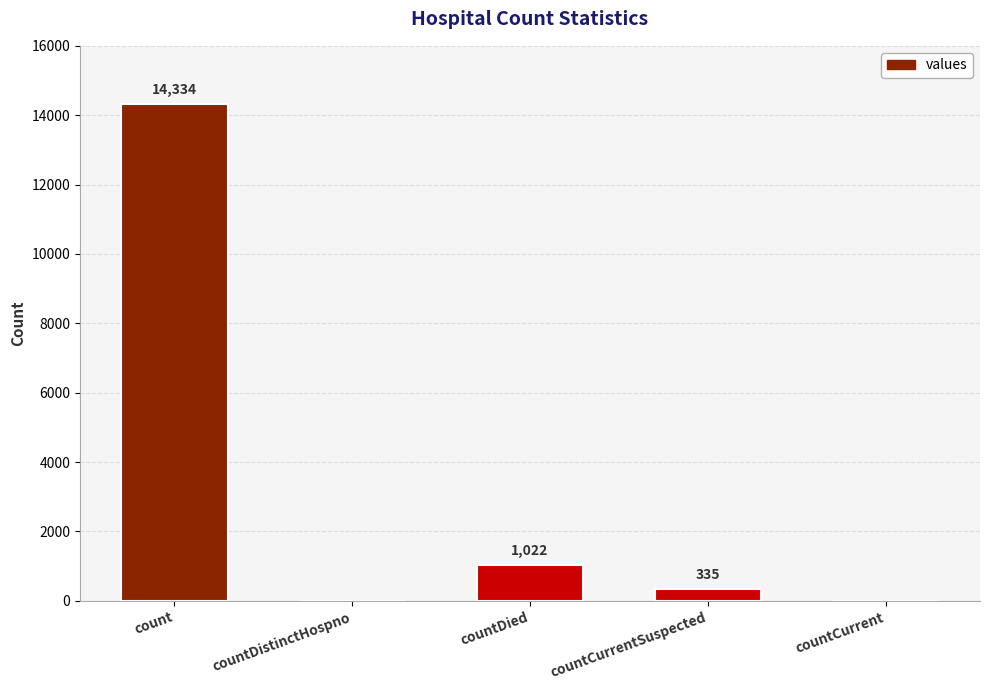

At which label is the value closest to 7167?

countDied